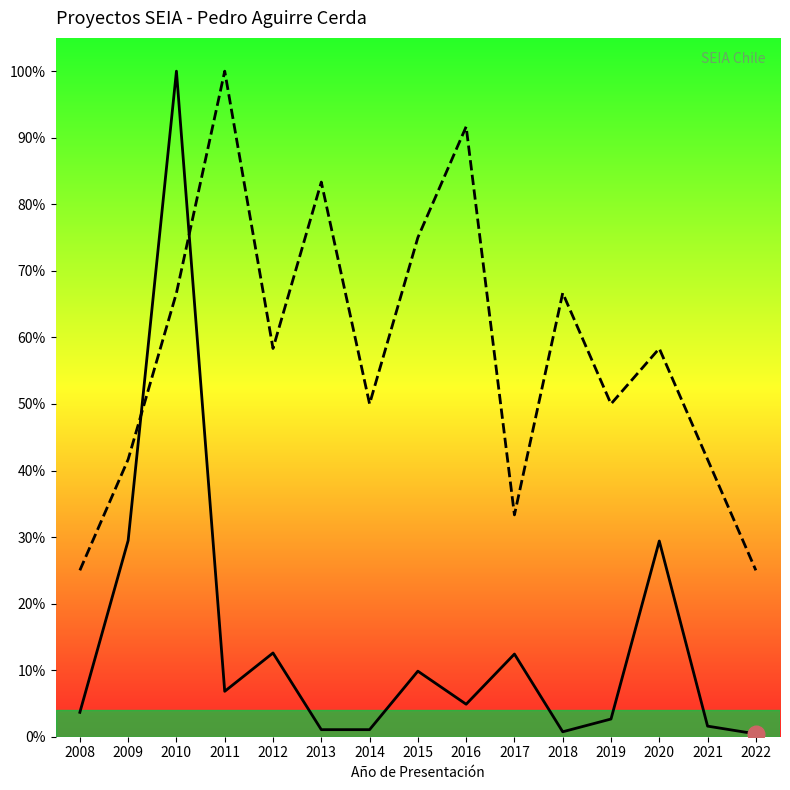

How many intersections are there between Número de Proyectos and Inversión Total (MMU$)?

2